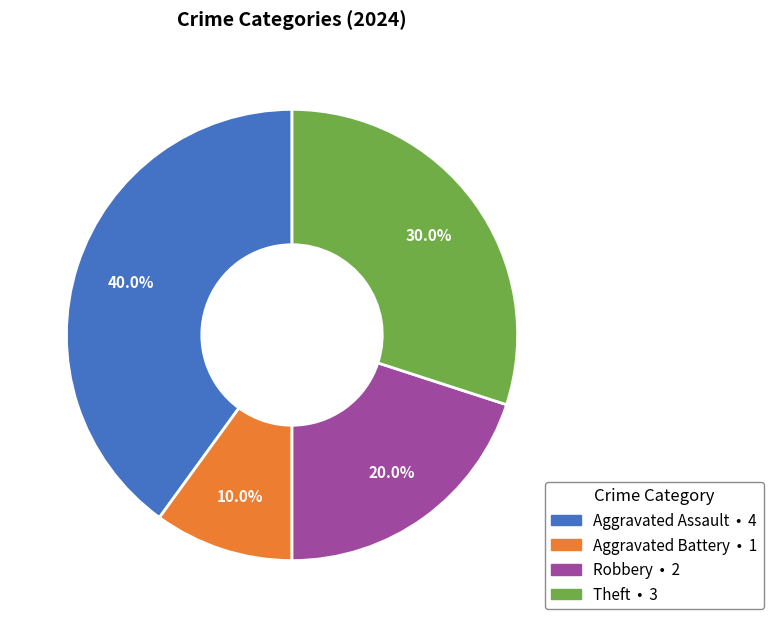

To the nearest percent, what is the average slice percentage?

25%